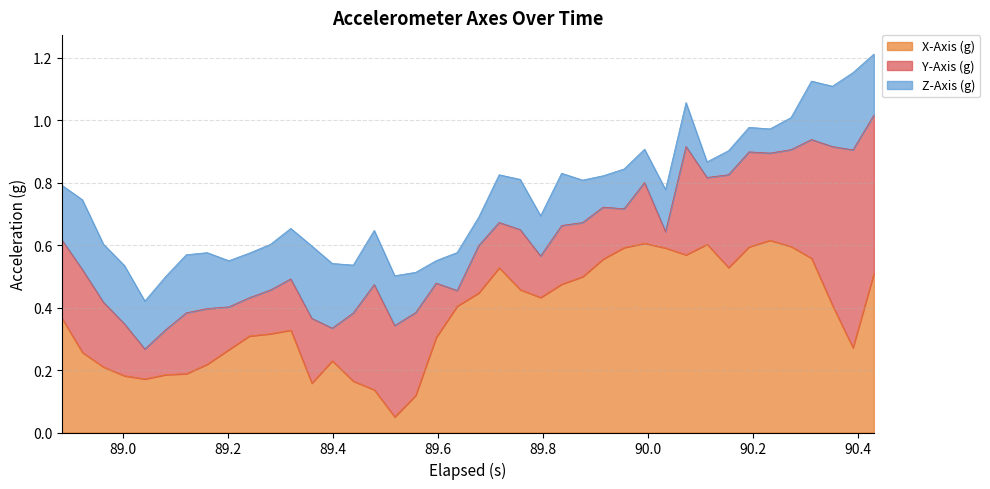

How many lines are shown in the chart?

3